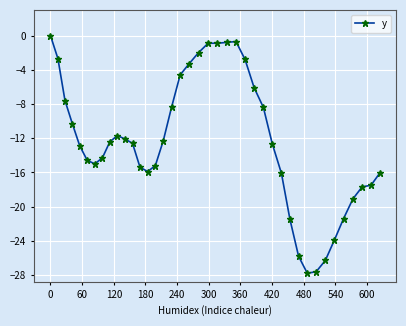

True or false: there are more than 1 points higher than both neighbors.

True